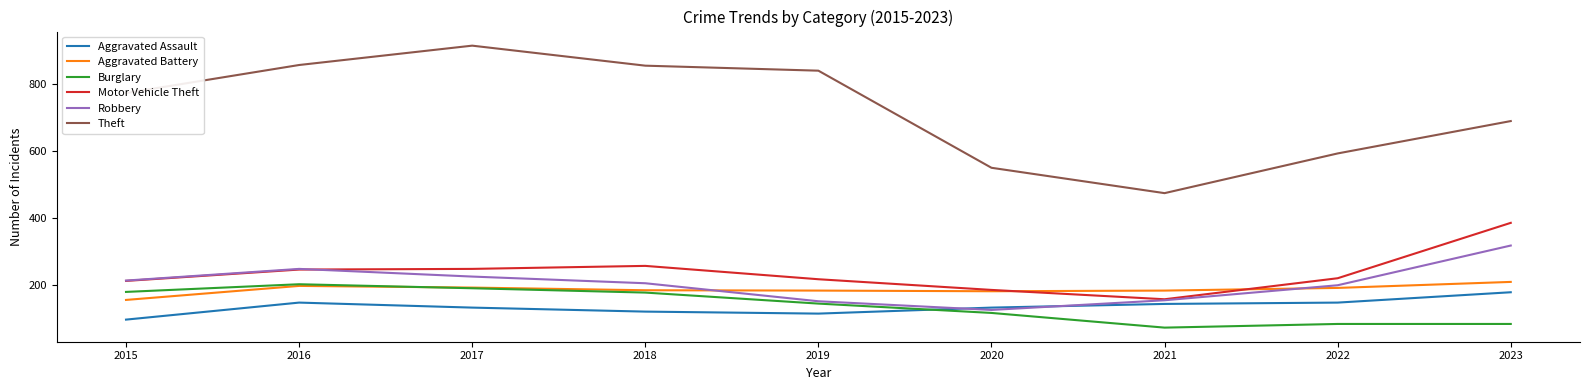

What is the lowest value of the Robbery series?

124